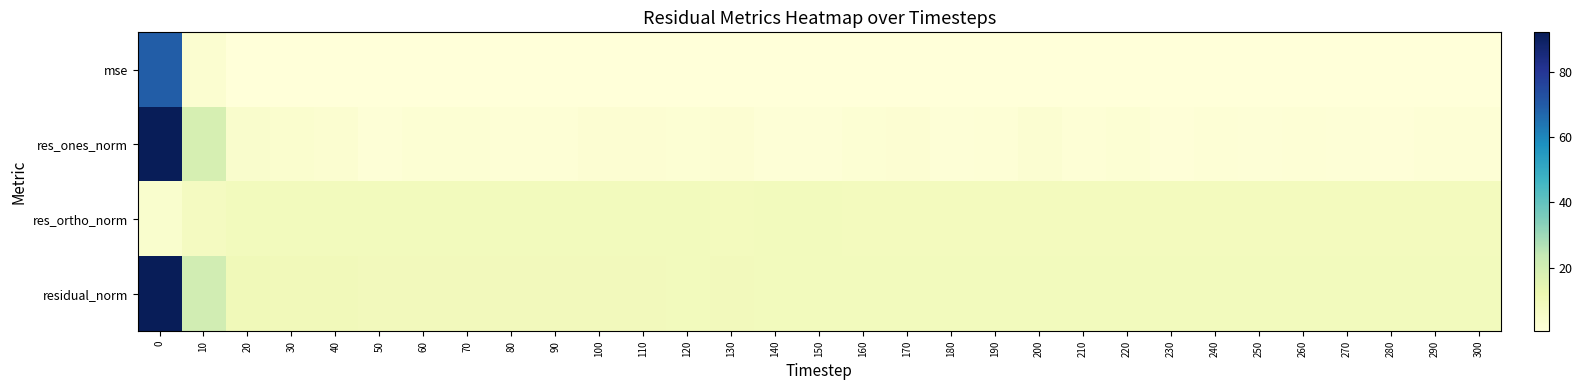

At 260, list the series in order from smallest to largest.

mse, res_ones_norm, res_ortho_norm, residual_norm